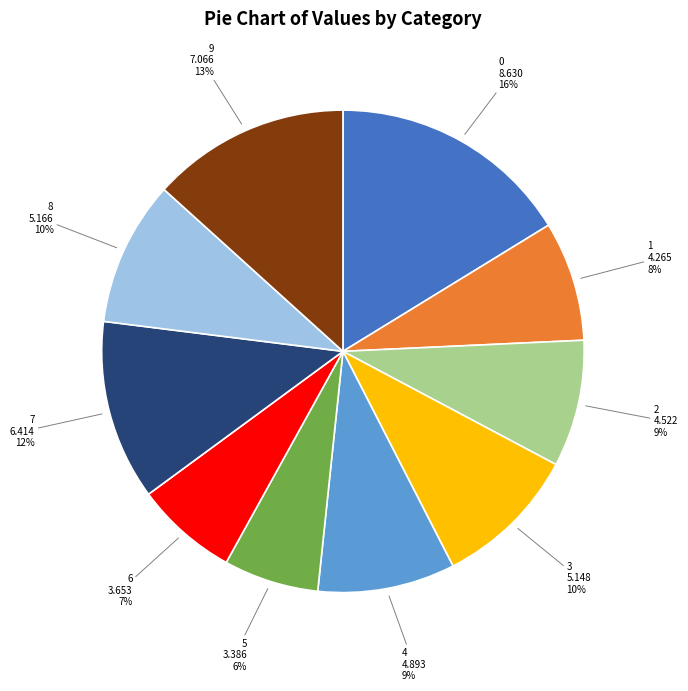

To the nearest percent, what is the difference between the largest and smallest slice percentages?

10%